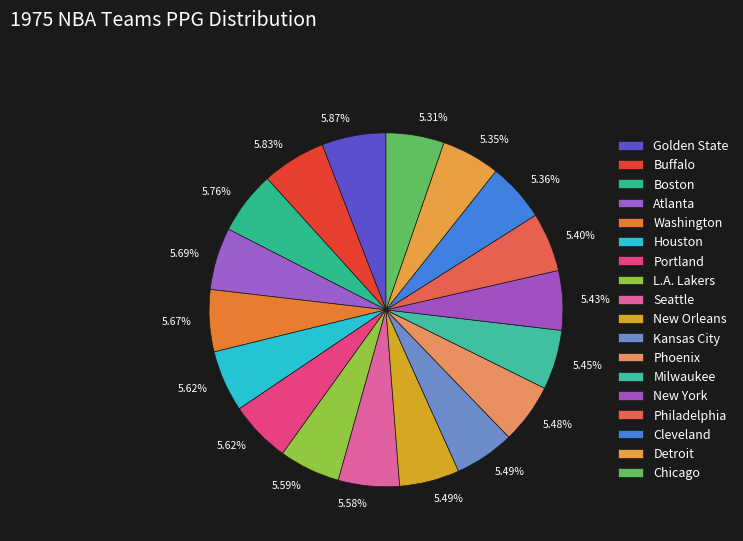

To the nearest percent, what percentage of the pie is Portland?

6%